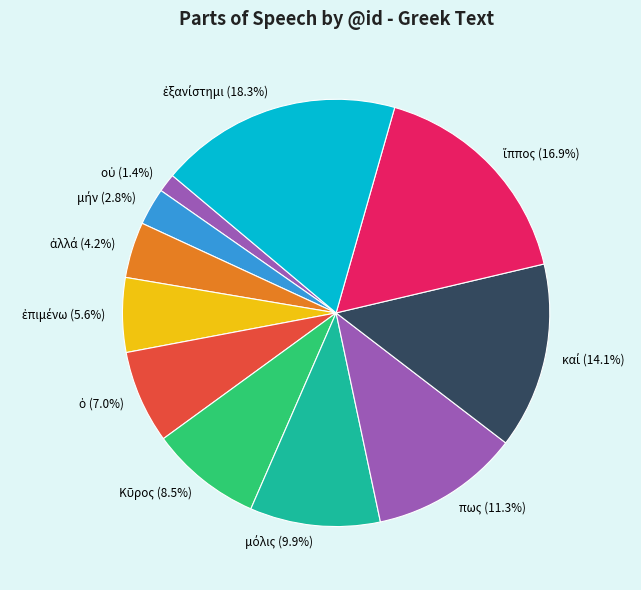

Is there a majority slice in this chart?

No